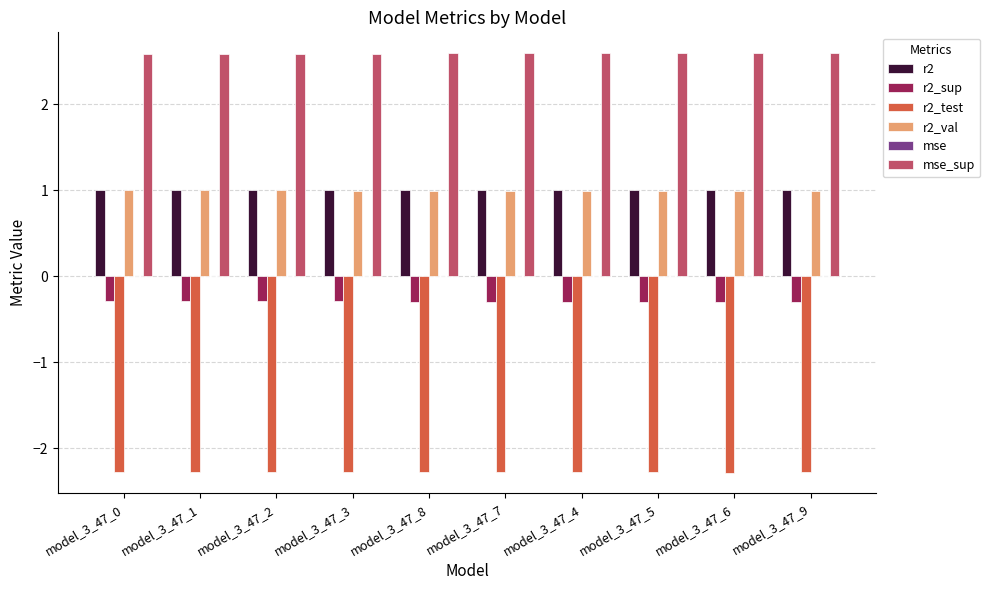

The r2_sup series shows -0.3 at model_3_47_2. True or false?

True